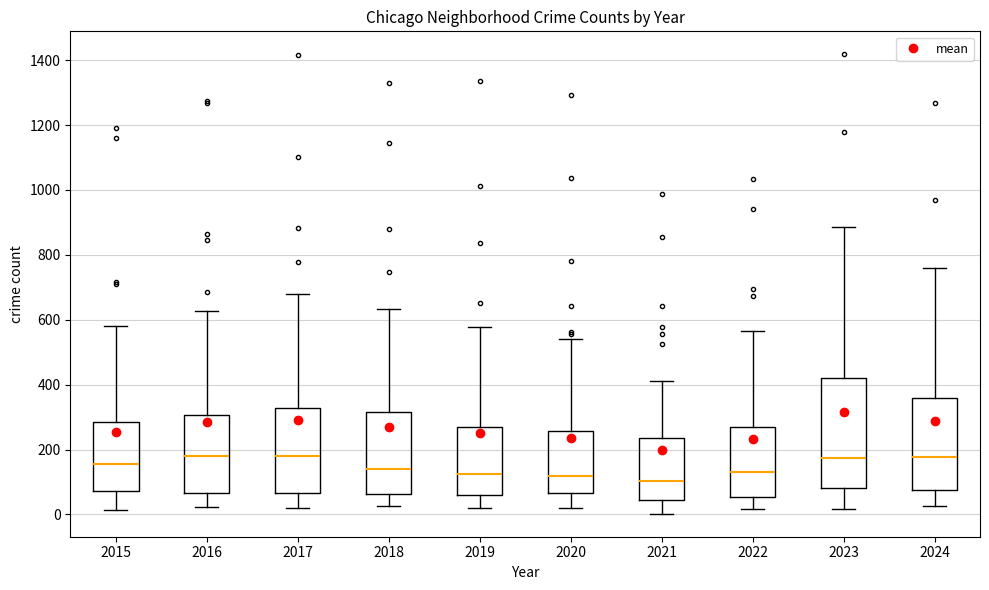

Comparing the boxes themselves (not the whiskers), which one is the tallest?

2023